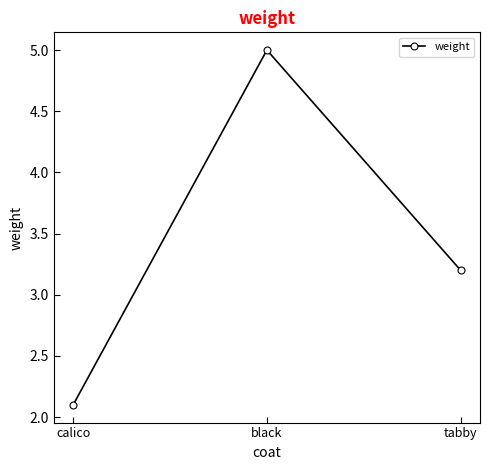

Which label corresponds to the largest value in the chart?

black